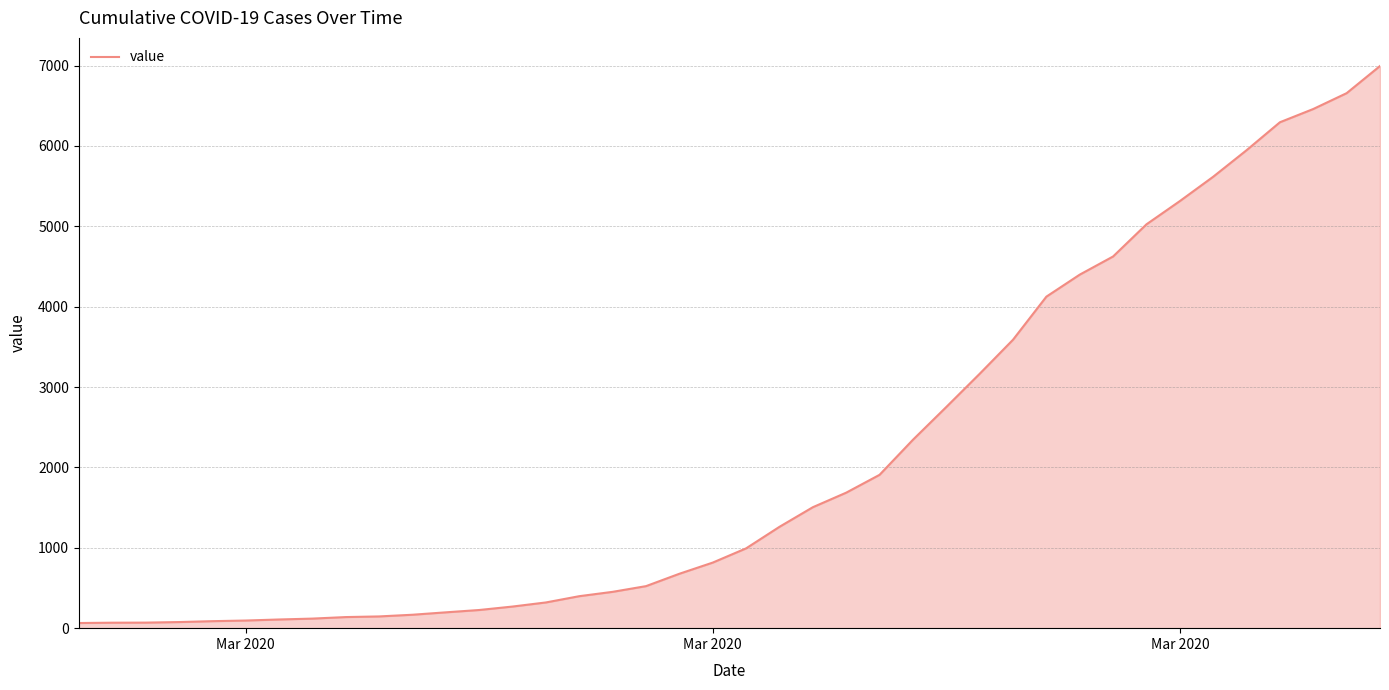

What is the maximum value shown in the chart?

6995